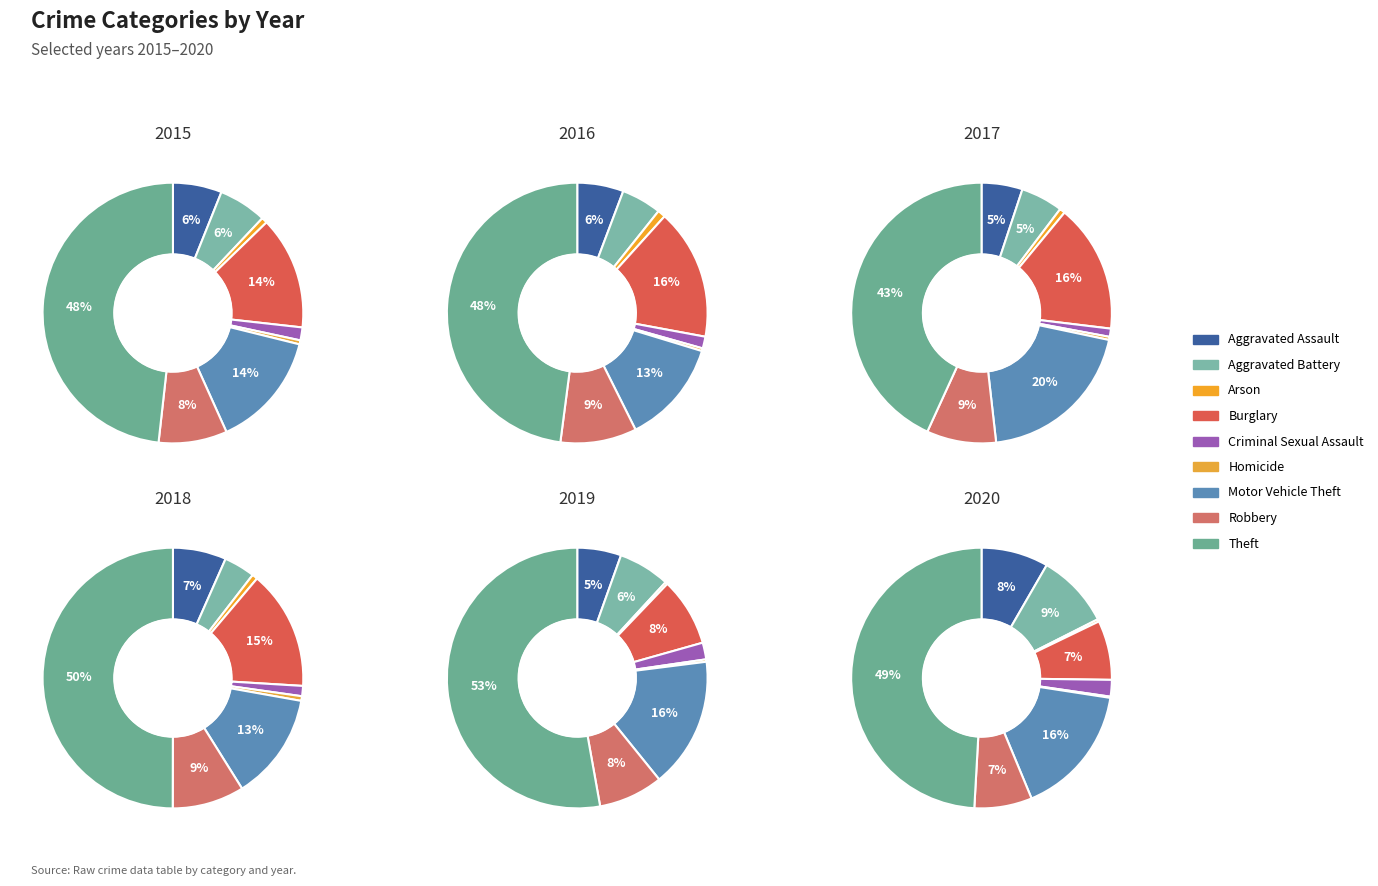

Combined, do Aggravated Assault and Arson account for over 50%?

No